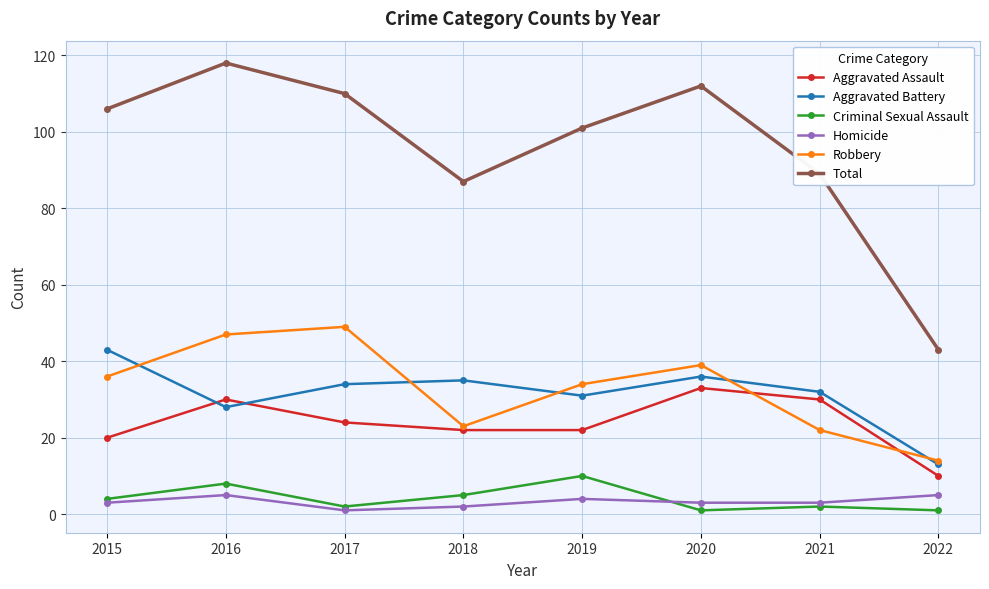

At which category is the sum across all series the highest?

2016